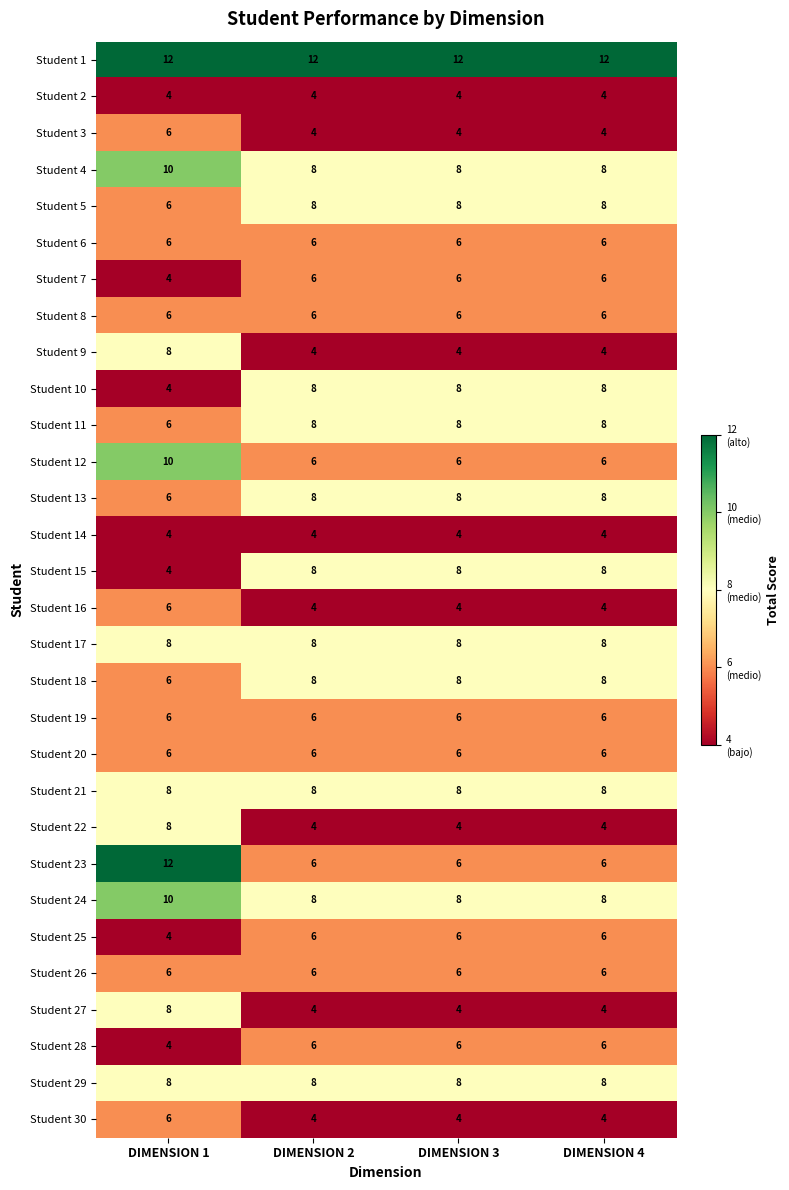

What is the difference between the highest and lowest values at DIMENSION 2?

8